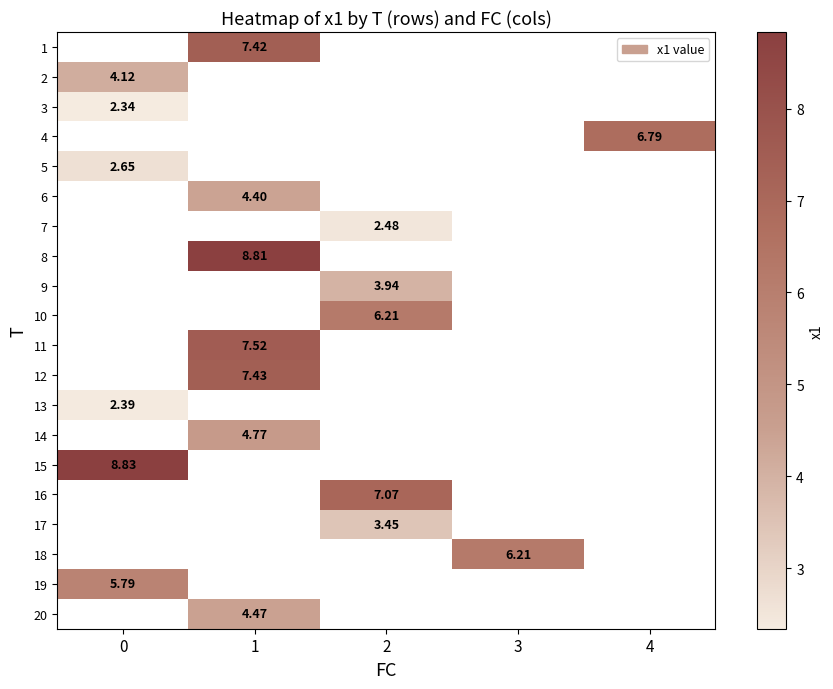

Which has a higher value, 1 or 4?

4